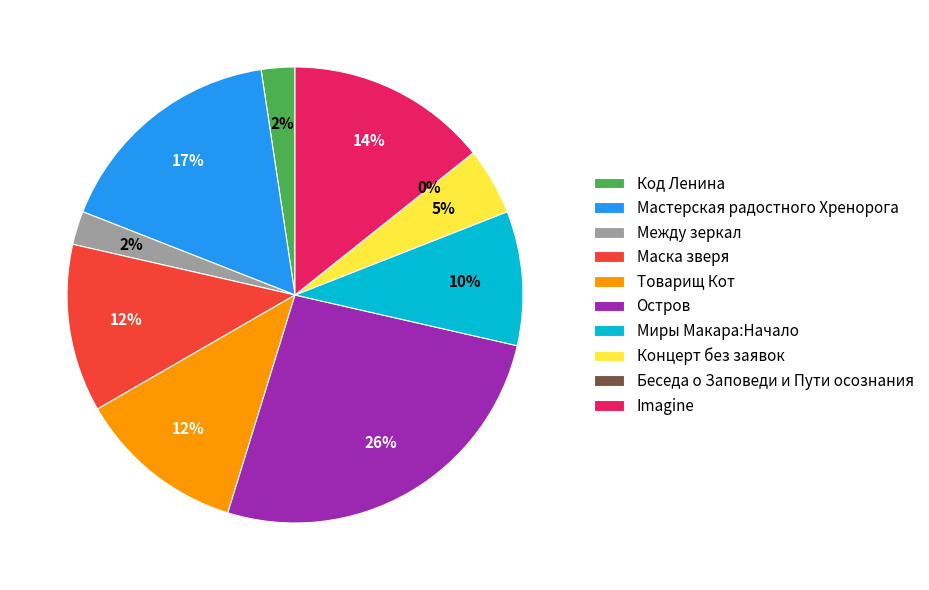

To the nearest percent, what is the difference between the largest and smallest slice percentages?

26%